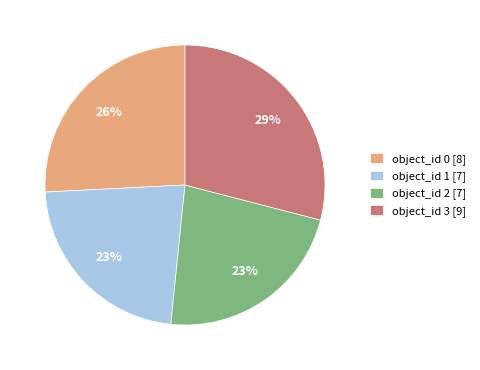

To the nearest percent, what is the difference between the largest and smallest slice percentages?

6%